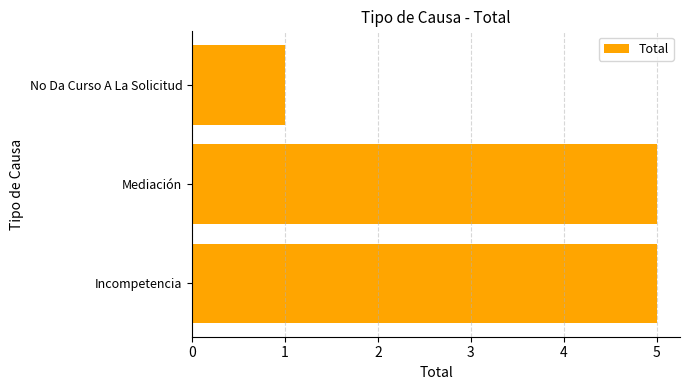

Is it true that the value at Incompetencia is 5?

True